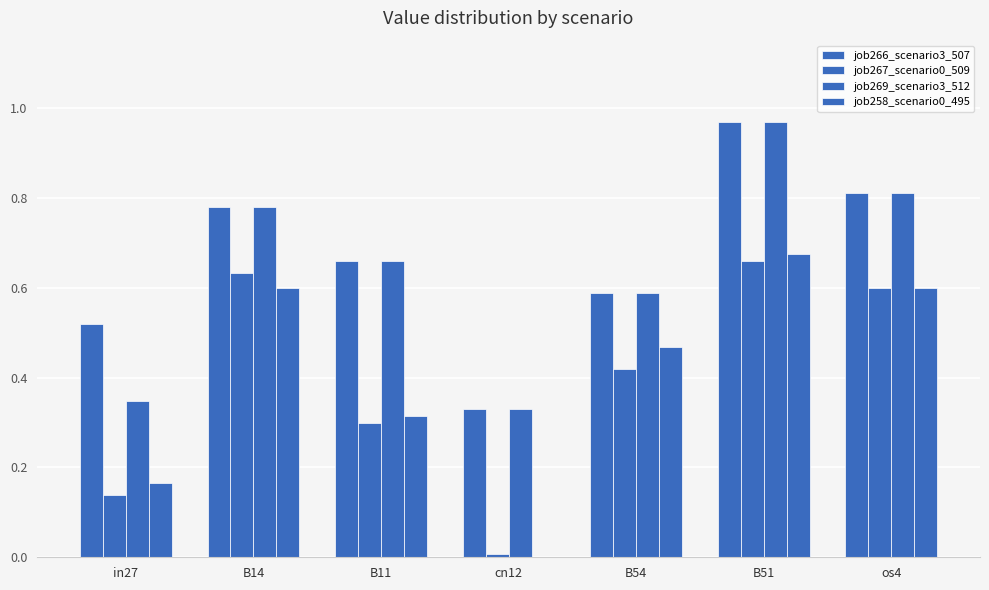

What is the value of the job258_scenario0_495 bar at the 5th from the left?

0.5